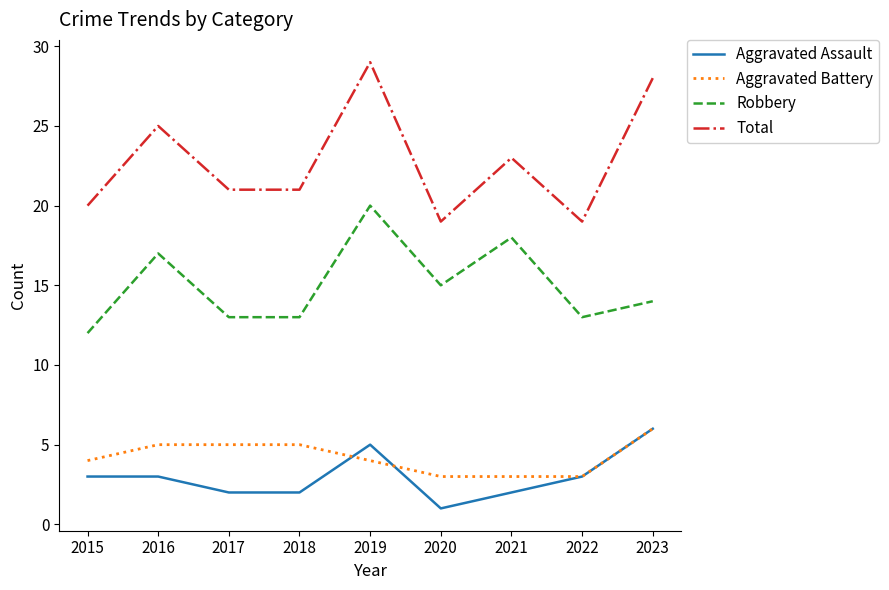

What is the minimum value for Aggravated Battery?

3